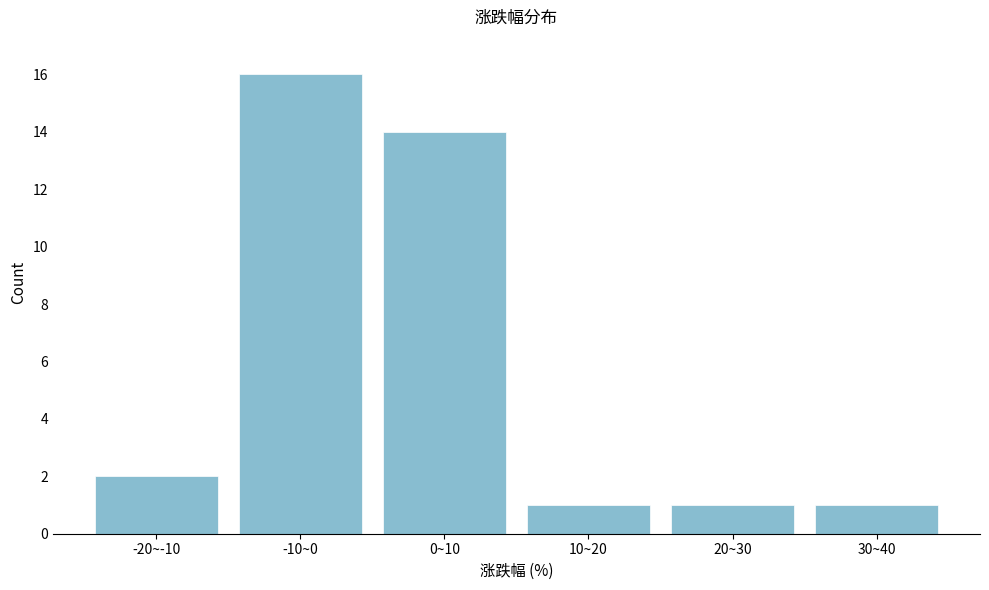

Reading right to left, list all the values displayed in this chart.

30~40=1	20~30=1	10~20=1	0~10=14	-10~0=16	-20~-10=2